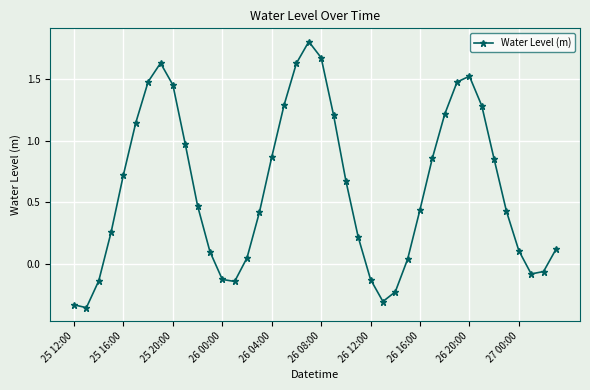

What is the maximum value shown in the chart?

1.8